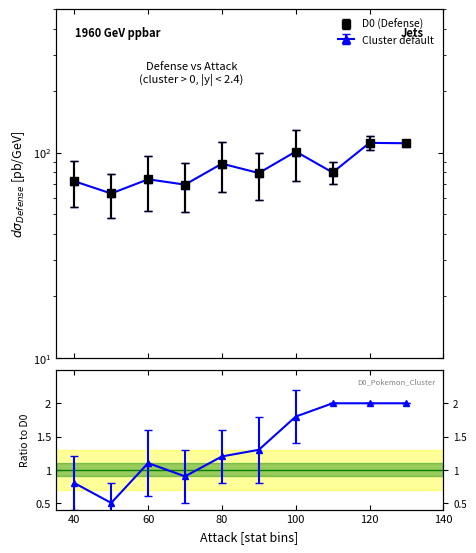

Reading left to right, extract all data points from this chart.

Defense_mean: 72.5	63.2	74.1	69.8	88.3	79.5	101.2	80.0	111.5	111.0
cluster_mean: 0.8	0.5	1.1	0.9	1.2	1.3	1.8	2.0	2.0	2.0